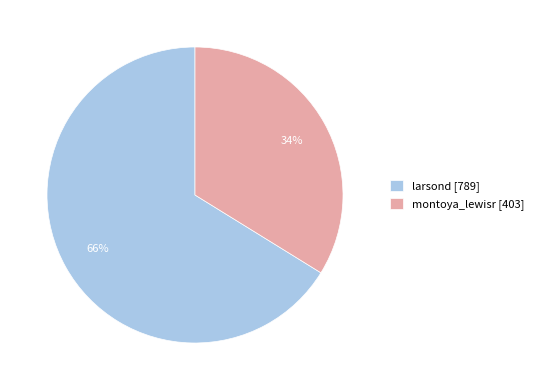

To the nearest percent, what portion does larsond represent?

66%